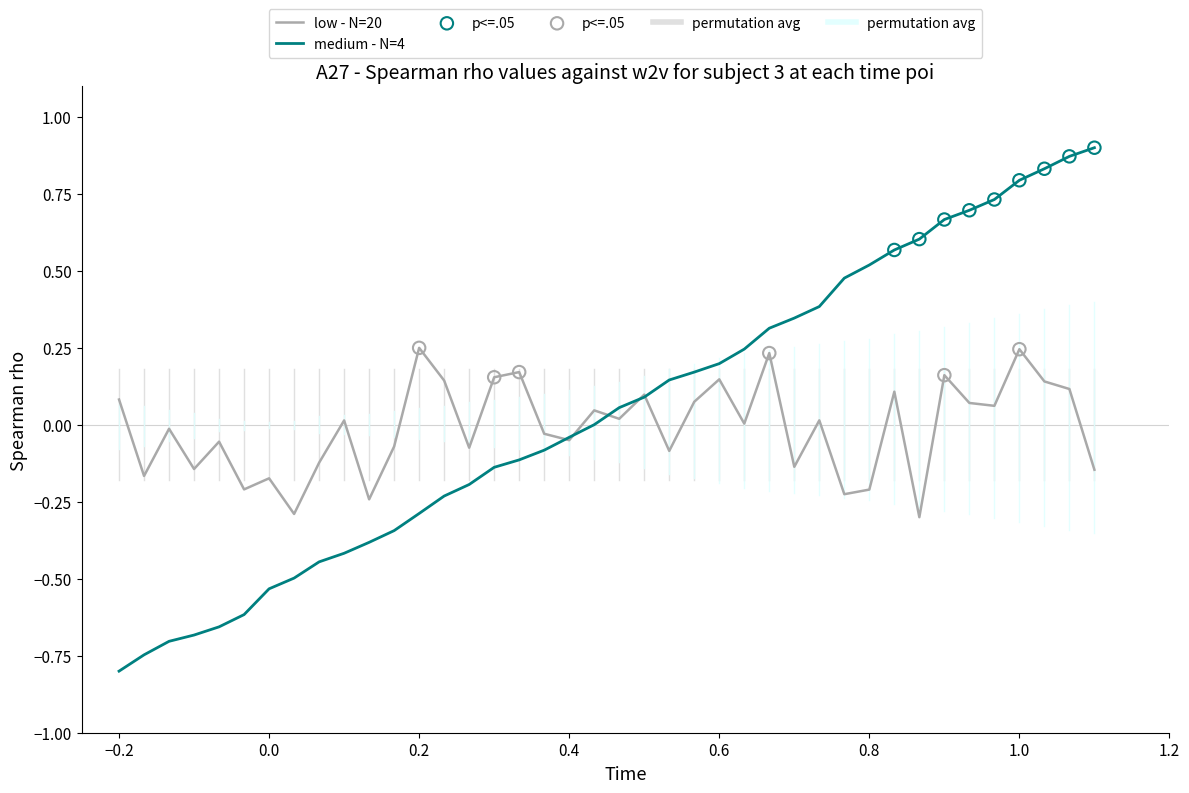

Which series has the largest range (max minus min)?

medium - N=4